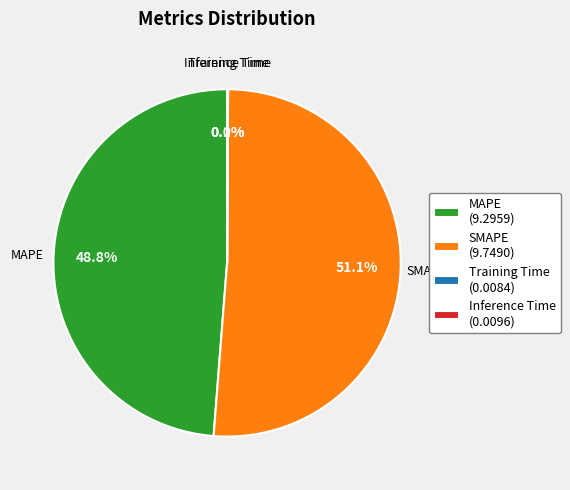

Combined, do SMAPE and MAPE account for over 50%?

Yes